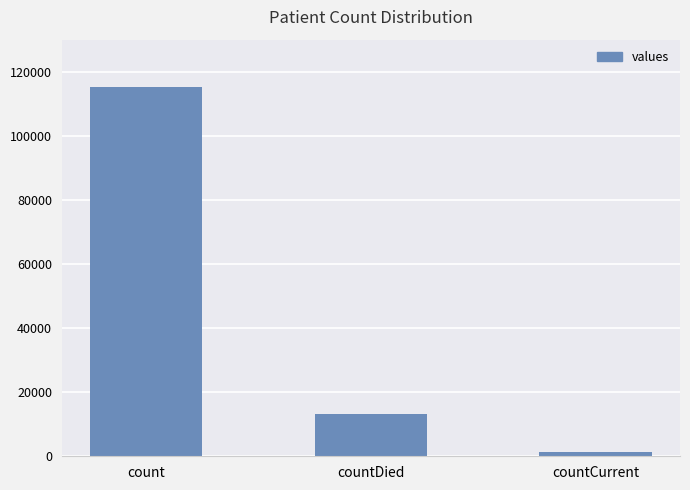

Which has a higher value, countCurrent or count?

count